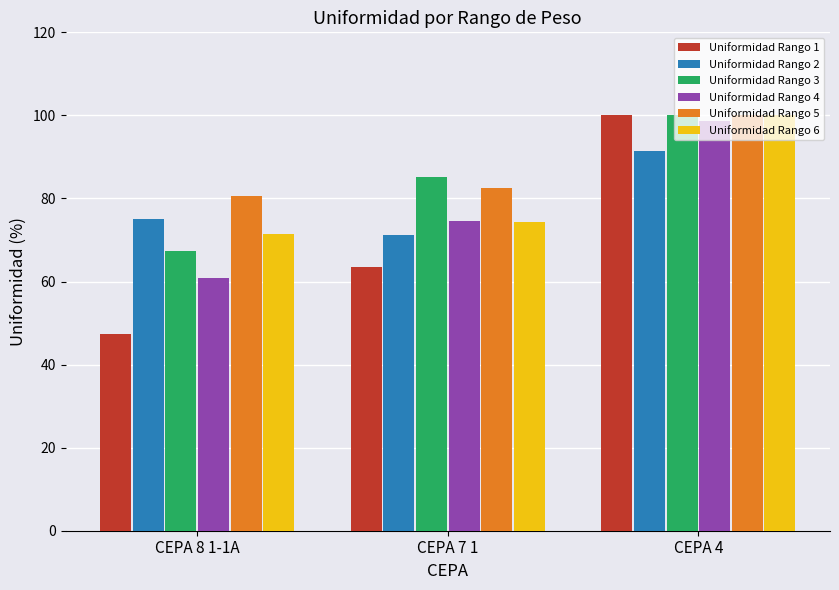

Reading right to left, what are all the values shown in this chart?

Uniformidad Rango 1: CEPA 4=100.0	CEPA 7 1=63.5	CEPA 8 1-1A=47.4
Uniformidad Rango 2: CEPA 4=91.4	CEPA 7 1=71.2	CEPA 8 1-1A=75.0
Uniformidad Rango 3: CEPA 4=100.0	CEPA 7 1=85.1	CEPA 8 1-1A=67.3
Uniformidad Rango 4: CEPA 4=98.8	CEPA 7 1=74.6	CEPA 8 1-1A=60.9
Uniformidad Rango 5: CEPA 4=100.0	CEPA 7 1=82.6	CEPA 8 1-1A=80.6
Uniformidad Rango 6: CEPA 4=100.0	CEPA 7 1=74.4	CEPA 8 1-1A=71.4